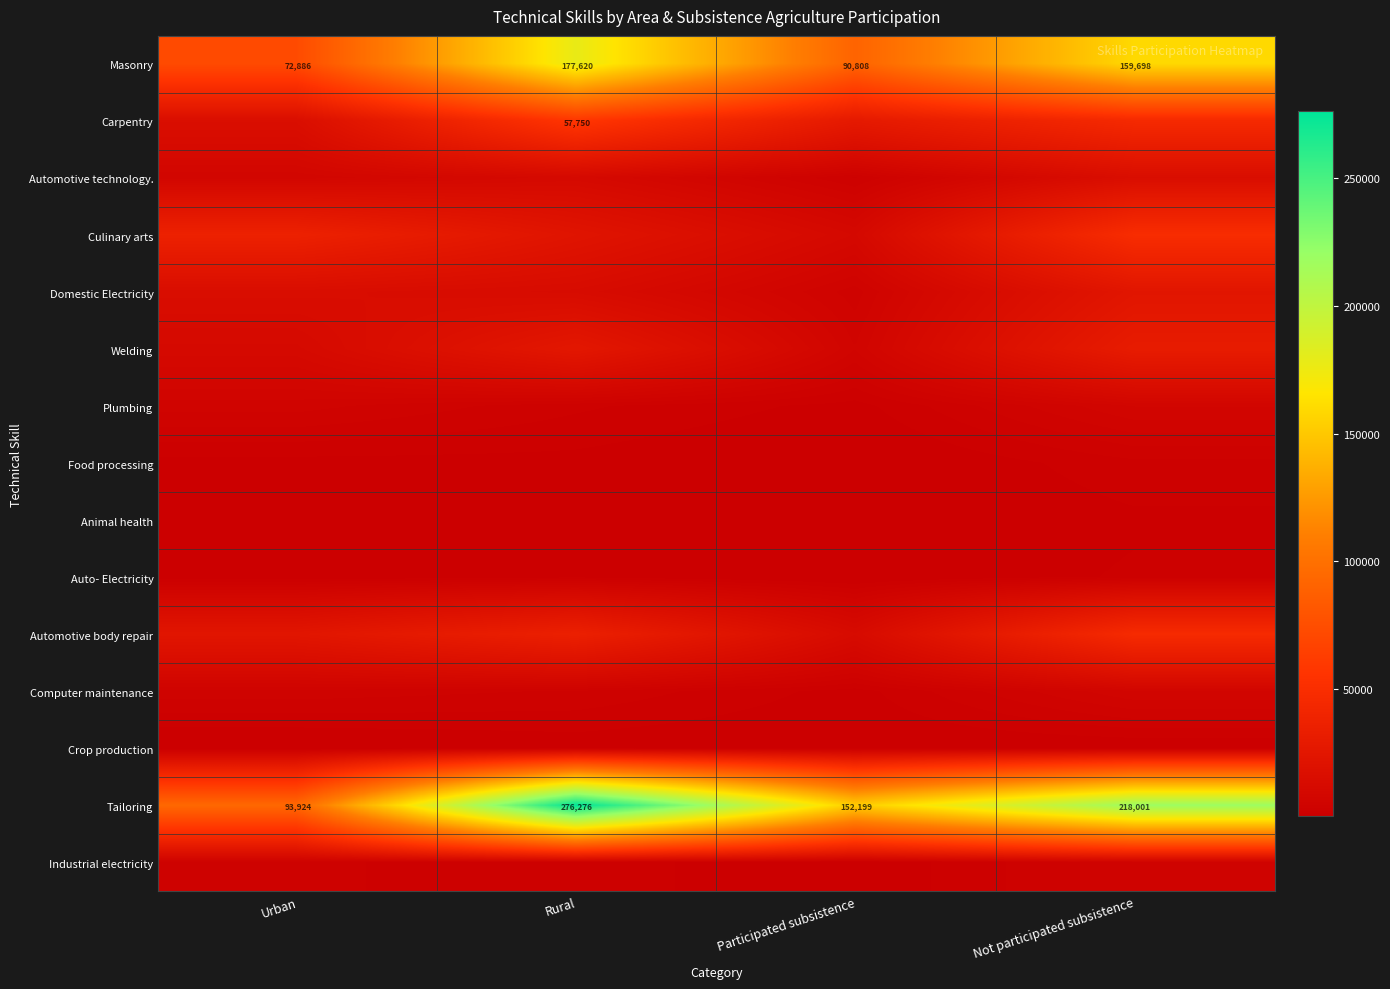

What is the difference between the maximum and minimum values in the Tailoring series?

182352